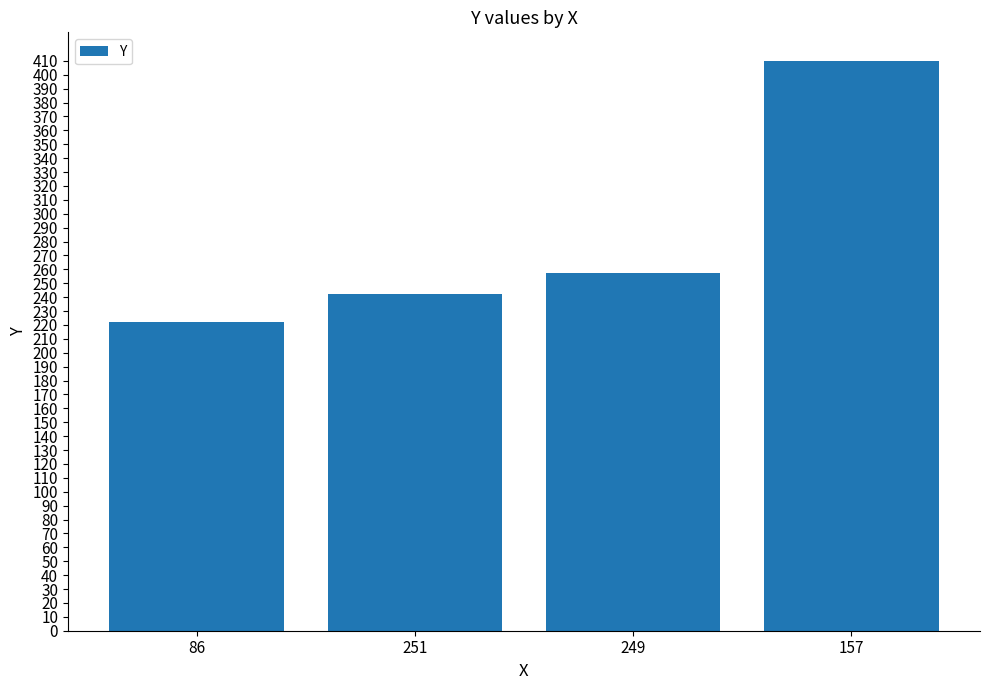

What is the difference between the maximum and minimum values?

188